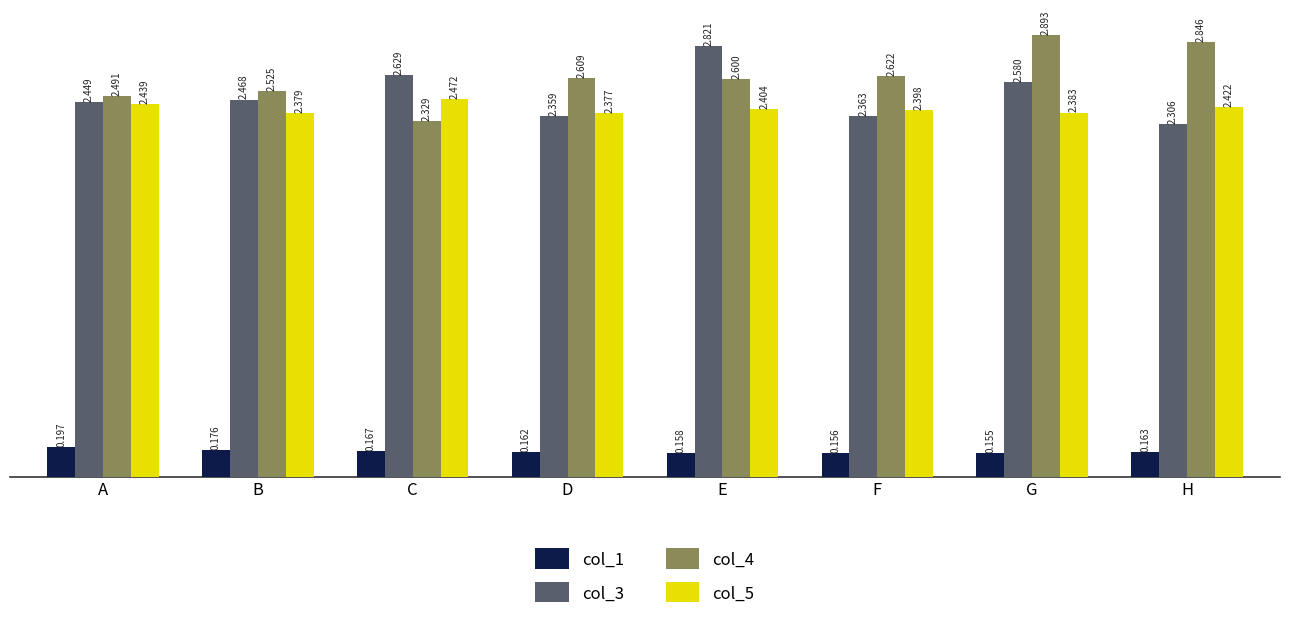

List the labels in order of col_3 value, smallest first.

H, D, F, A, B, G, C, E